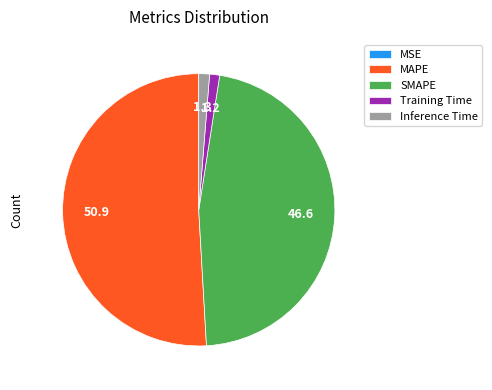

Is the sum of Inference Time and SMAPE greater than half?

No